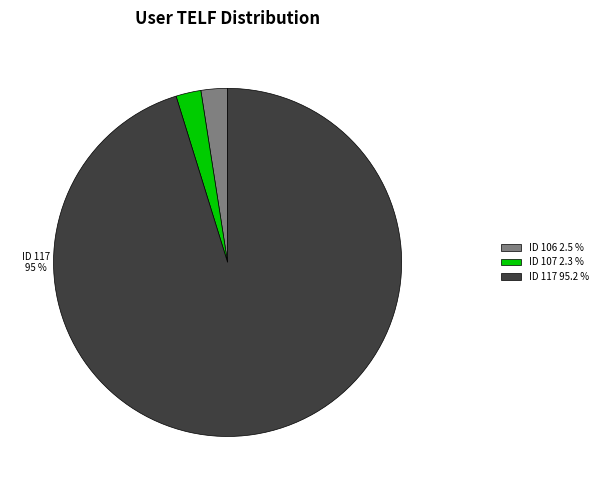

True or false: ID 117 95.2 % accounts for 95% of the total.

True